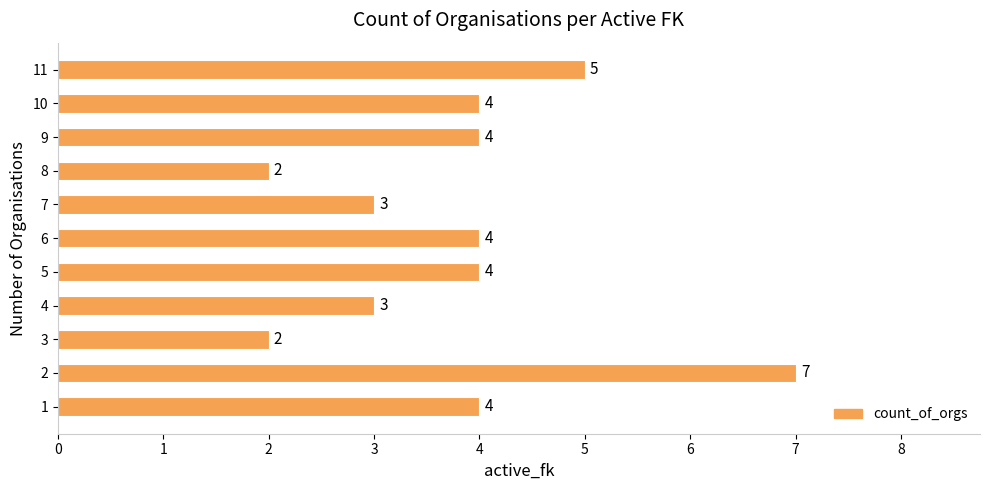

Between 6 and 7, which is larger?

6